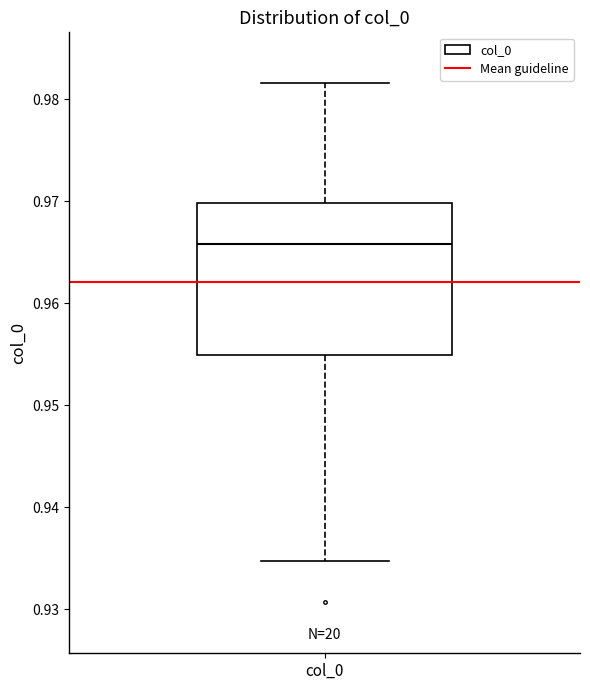

Where does the median line of the box for col_0 sit on the y-axis? The values are not printed on the chart, so give them approximately, as read against the axis.

0.966